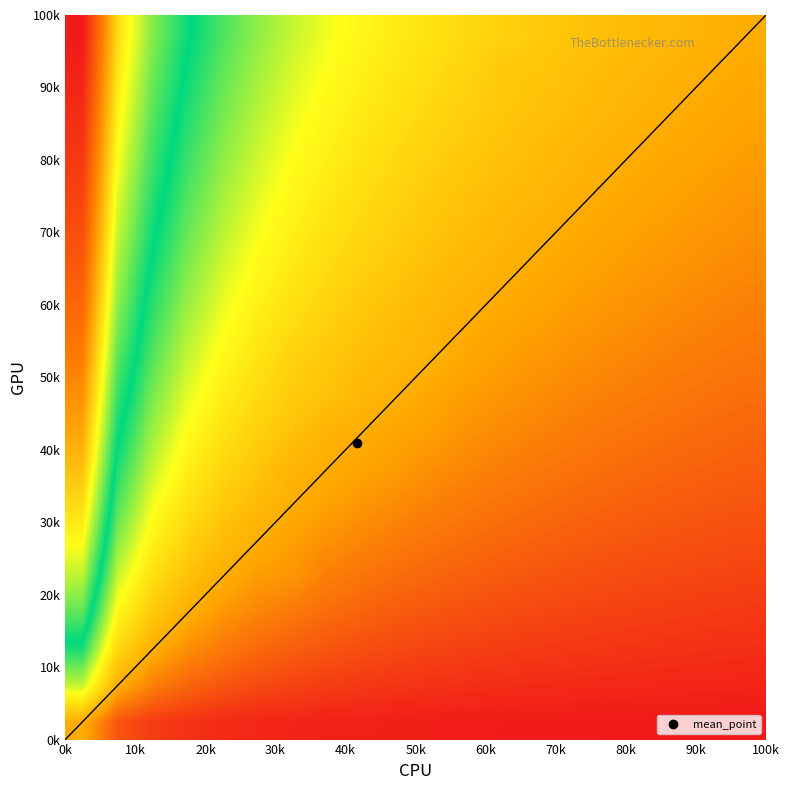

Count the number of categories in the chart.

20